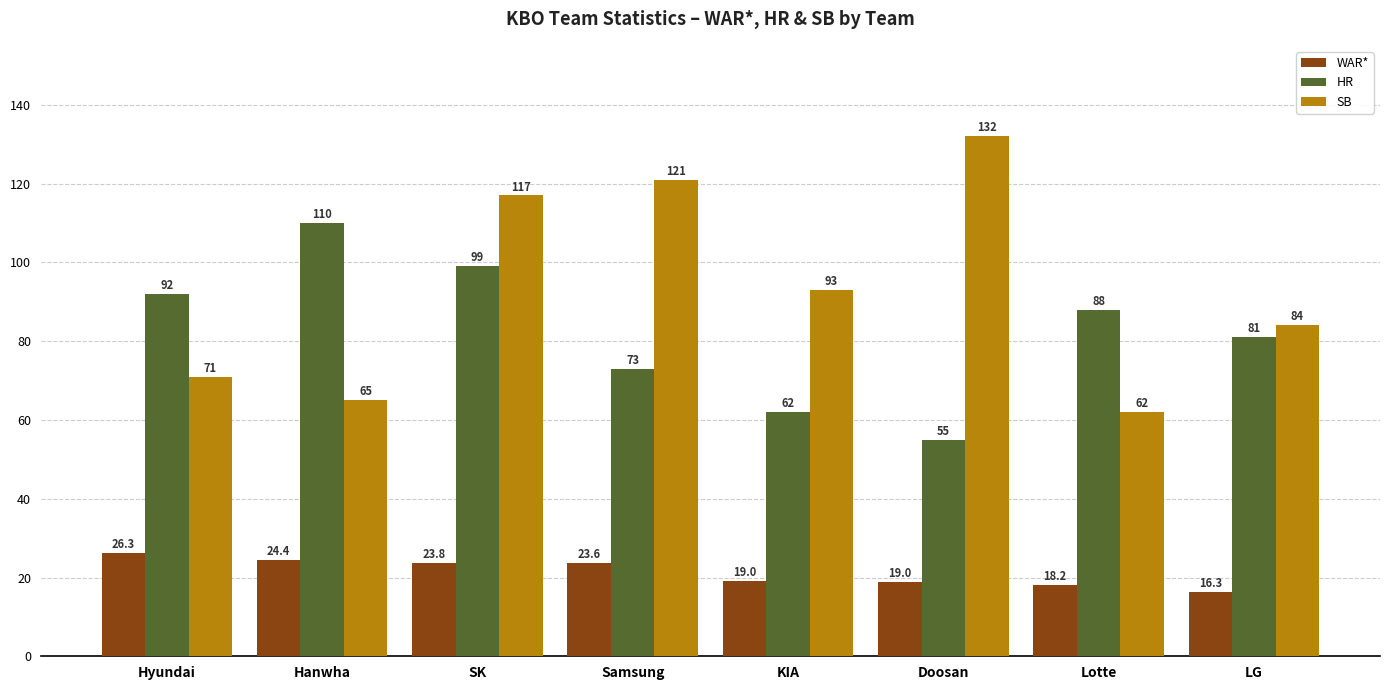

What value does the WAR* series have at SK?

23.8